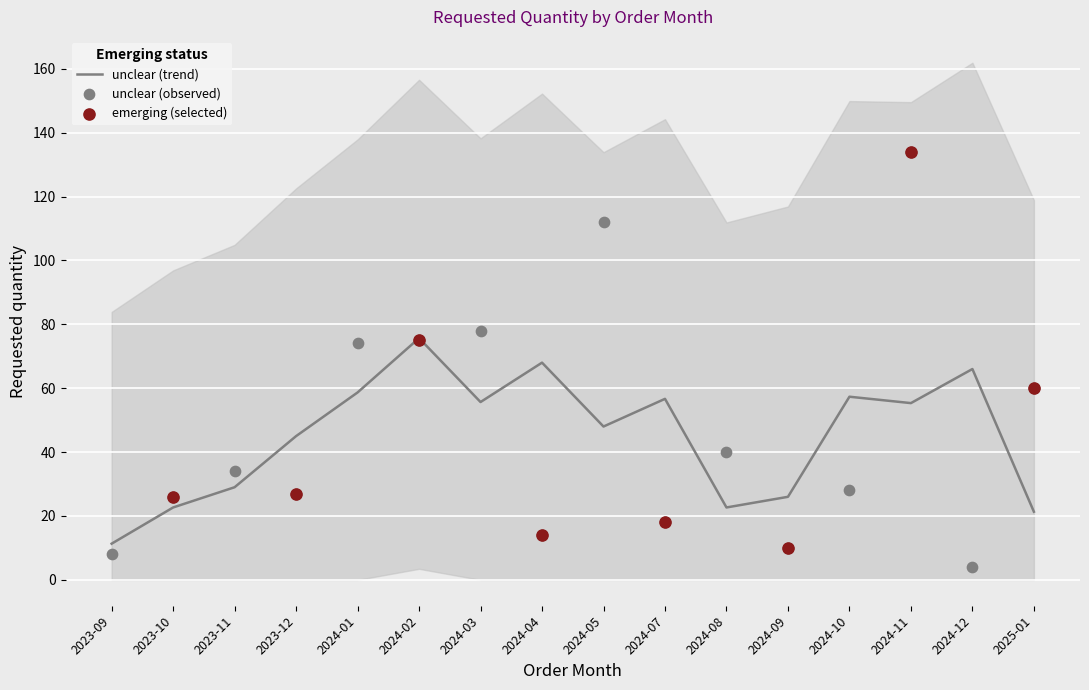

Between 2024-04 and 2023-09, which is larger?

2024-04